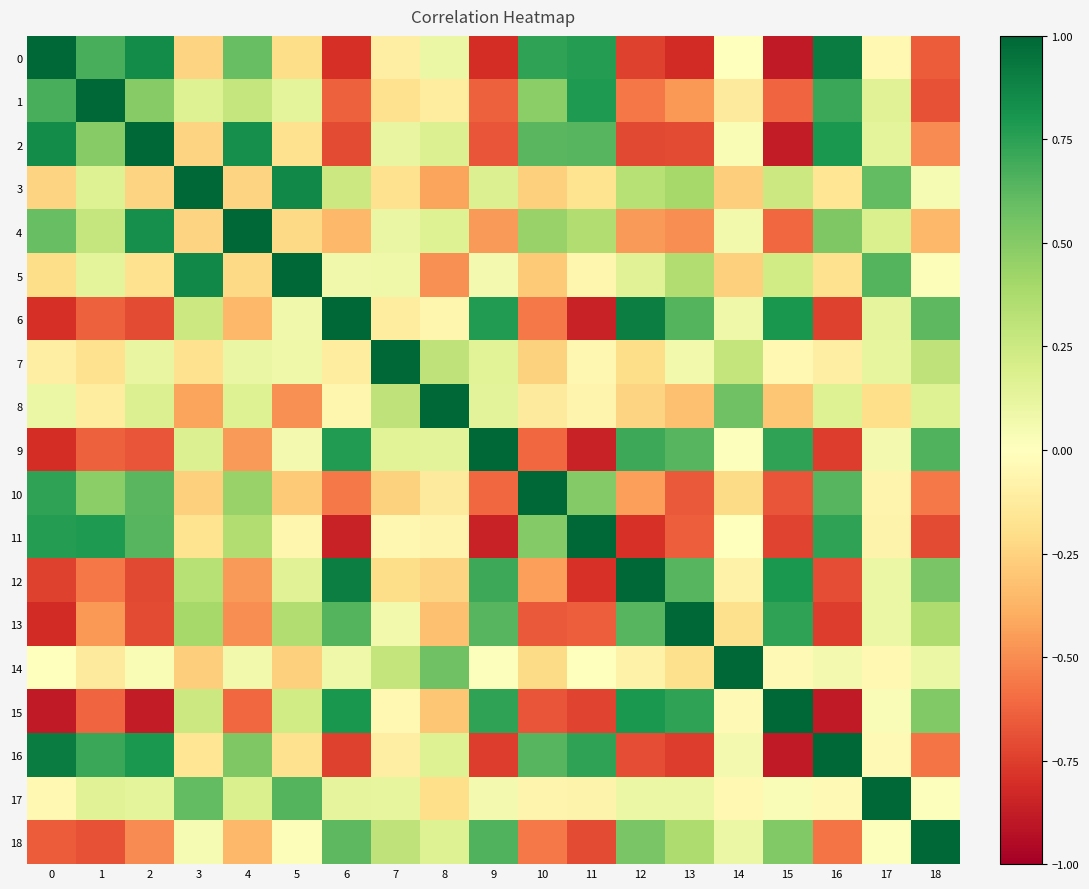

At 7, list the series in order from largest to smallest.

7, 18, 8, 14, 9, 17, 2, 4, 5, 13, 15, 11, 0, 16, 6, 3, 1, 12, 10